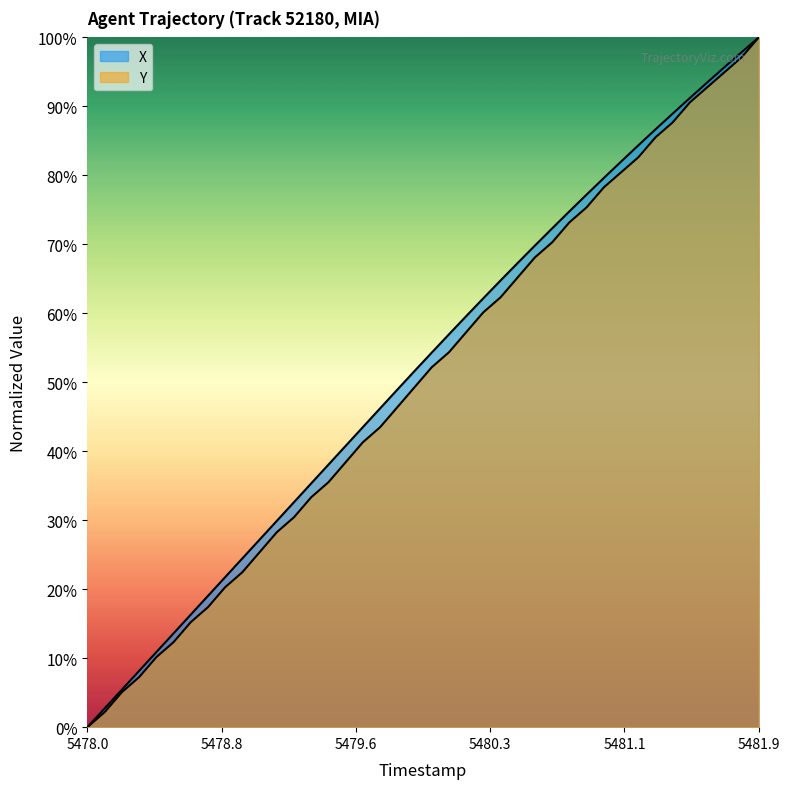

How many lines are shown in the chart?

2